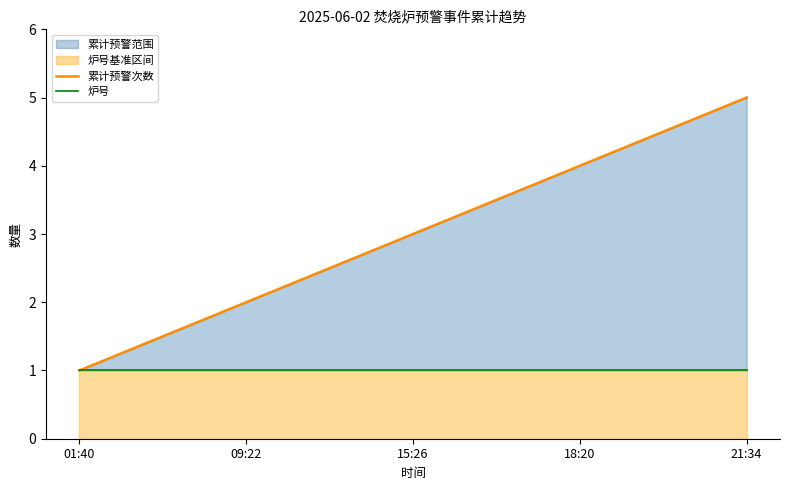

Rank the series at 09:22 from lowest to highest value.

炉号, 累计预警次数